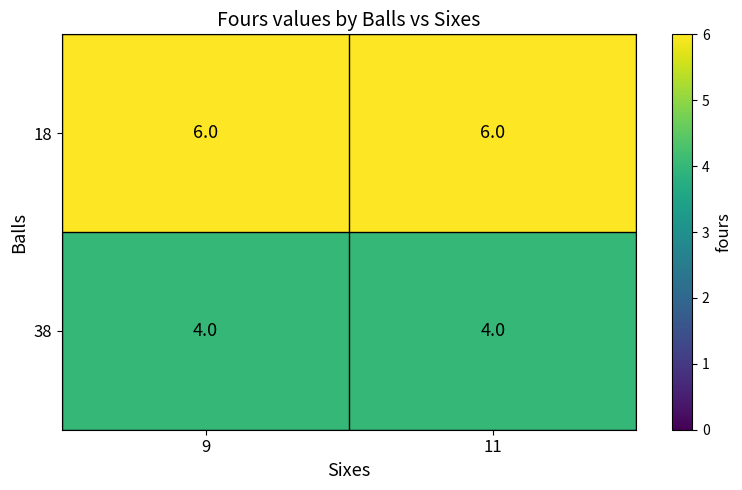

At 11, list the series in order from smallest to largest.

38, 18